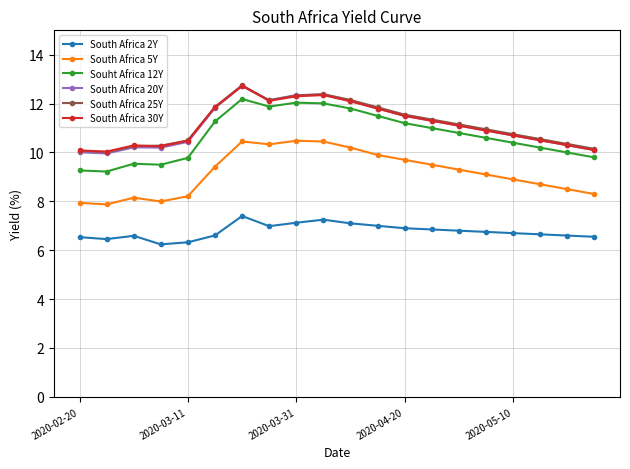

True or false: South Africa 2Y and South Africa 20Y cross at least once.

False